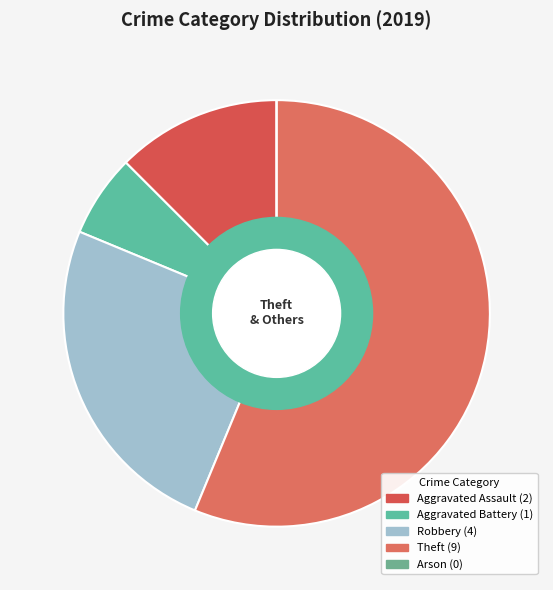

Between Theft and Aggravated Assault, which is larger?

Theft